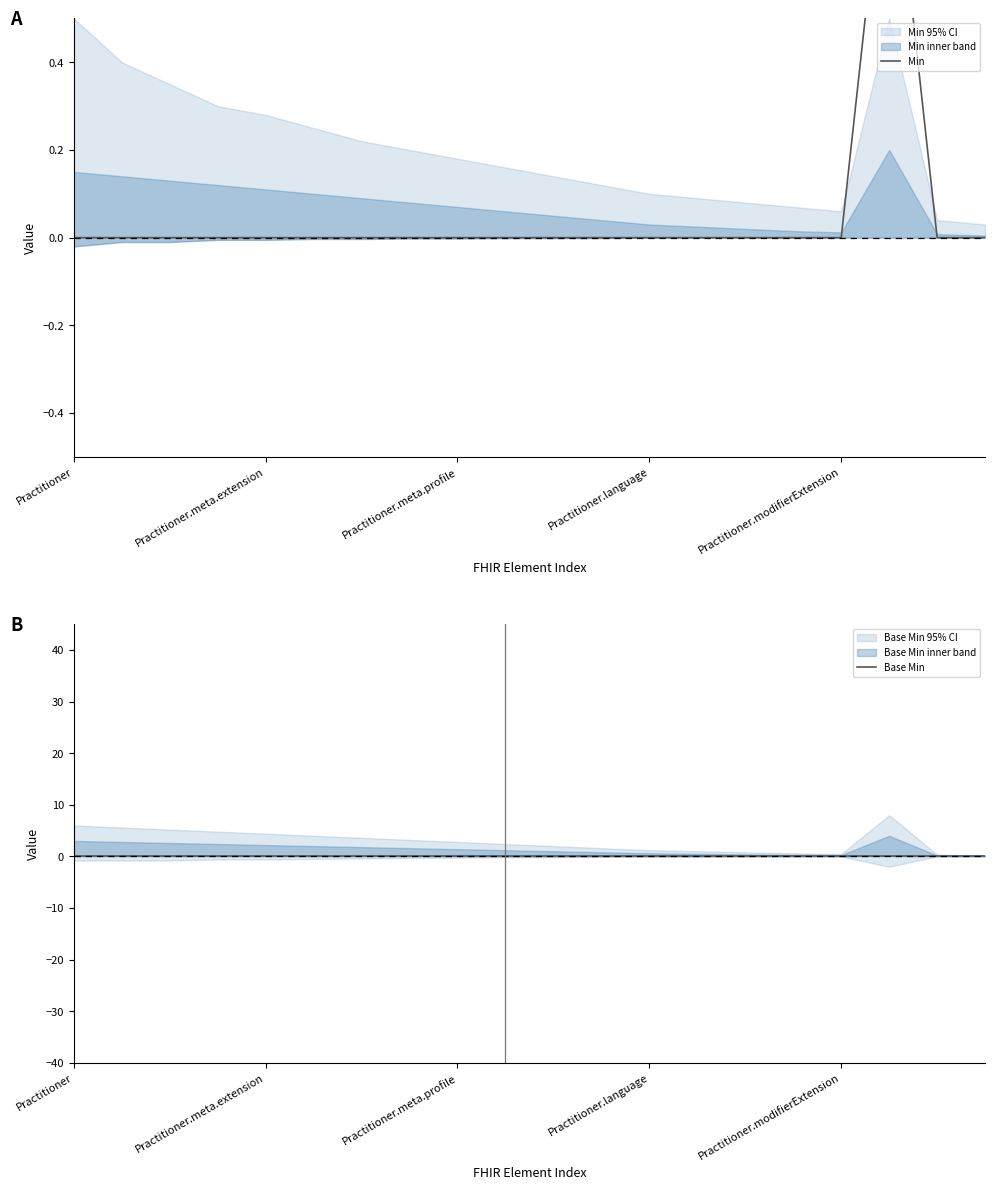

How many data points in Min are above 0?

1